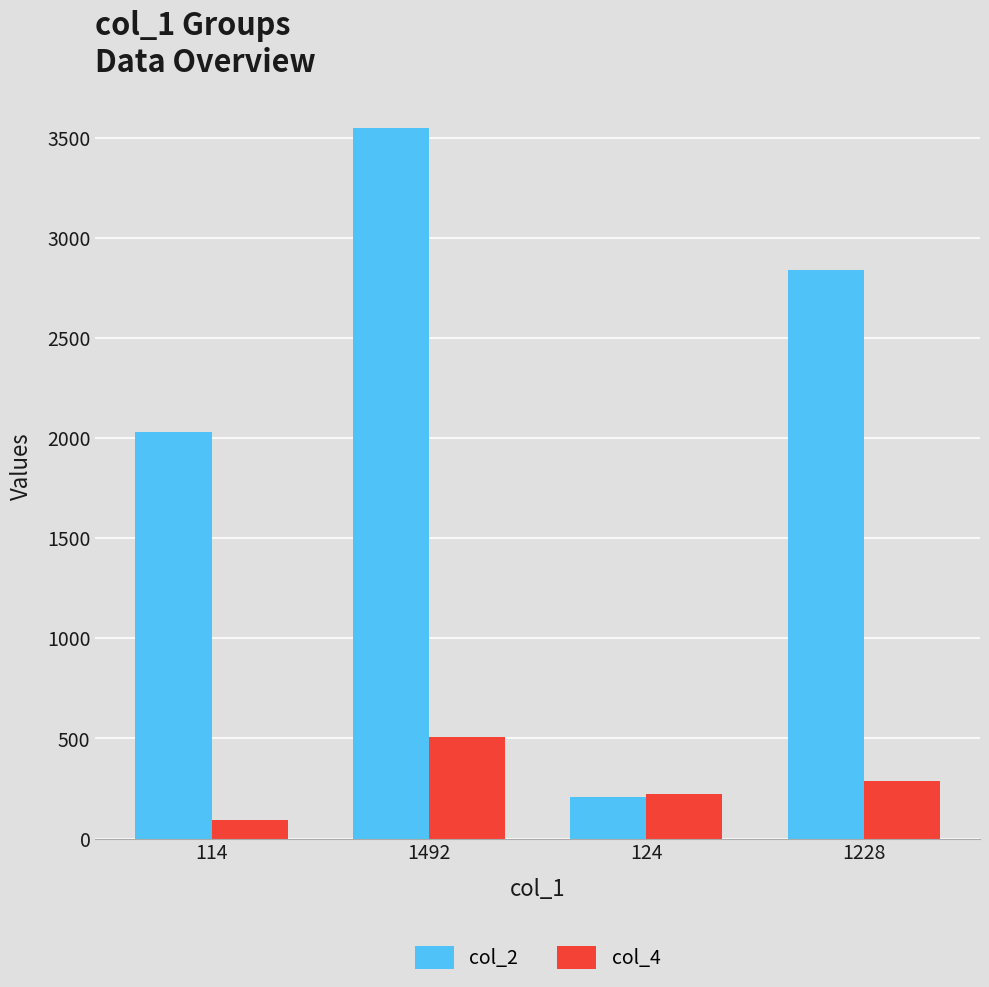

List the series in order of their peak value, lowest first.

col_4, col_2